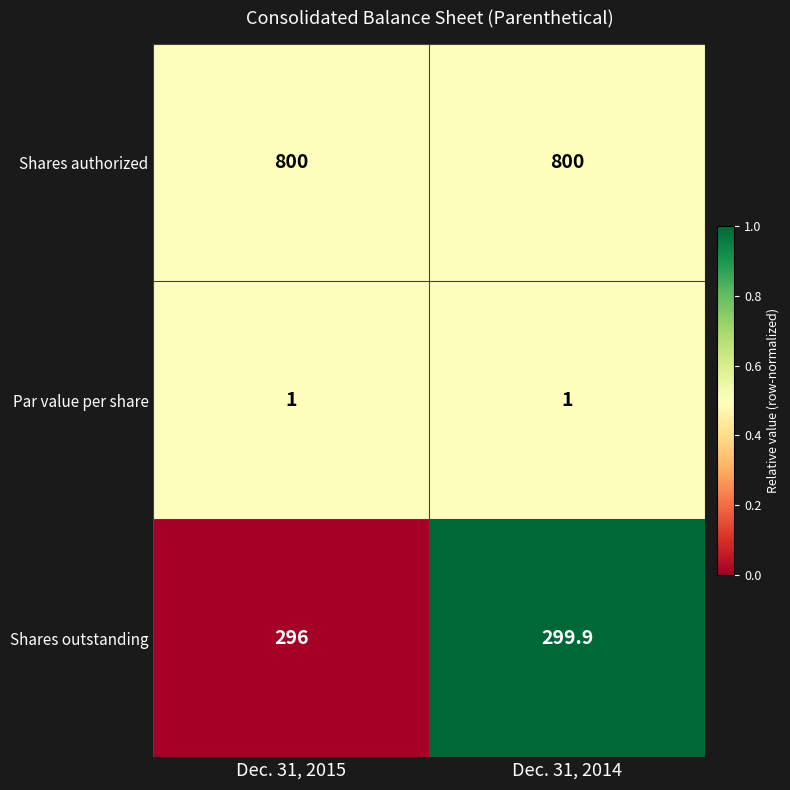

Where is Shares outstanding nearest to the value 297?

Dec. 31, 2015